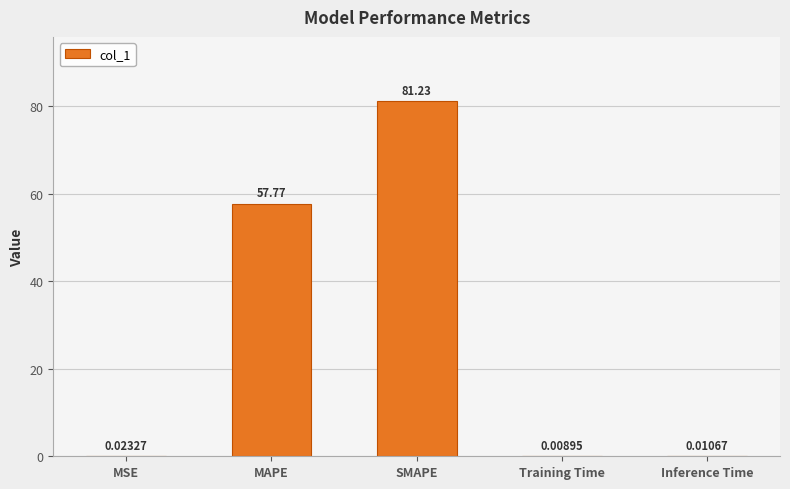

Where is the data nearest to the value 40?

MAPE